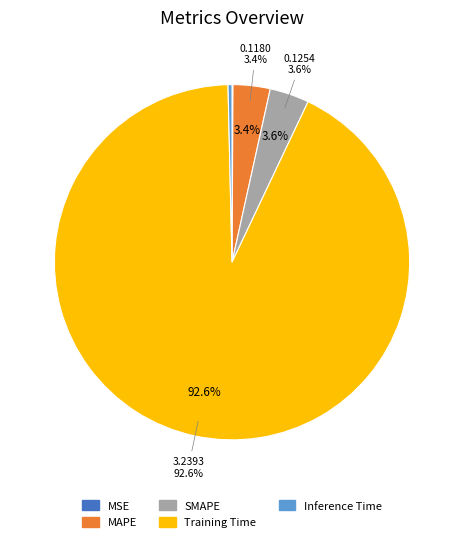

The MSE slice represents 7% of the pie. True or false?

False